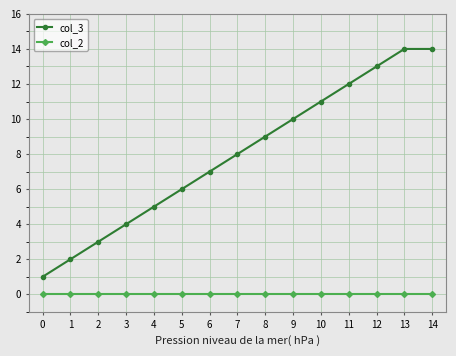

How many distinct data groups are displayed?

2